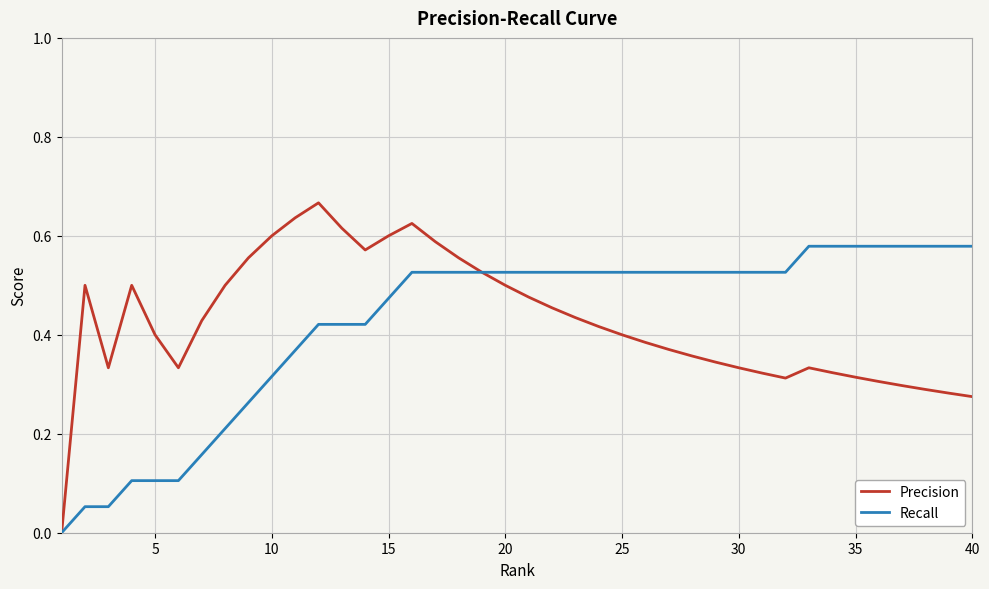

Rank the series by their maximum value, from highest to lowest.

Precision, Recall